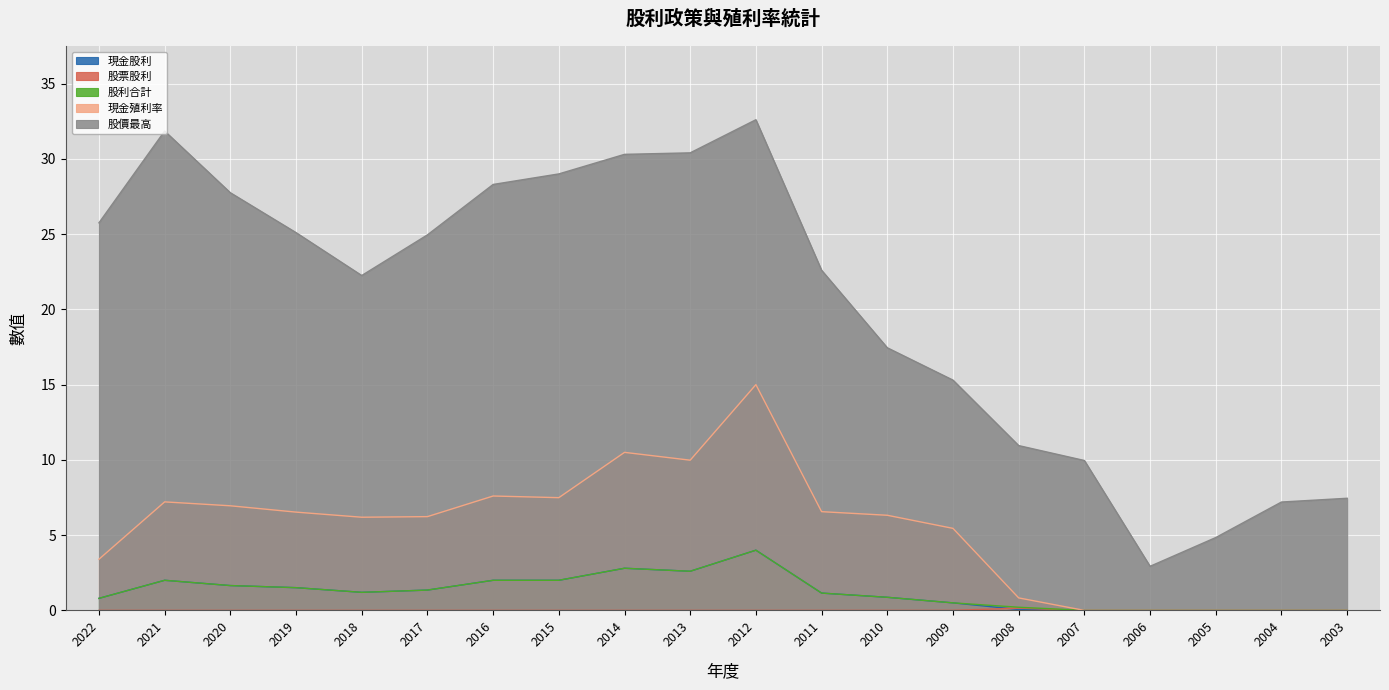

The 現金股利 series shows 1.7 at 2011. True or false?

False